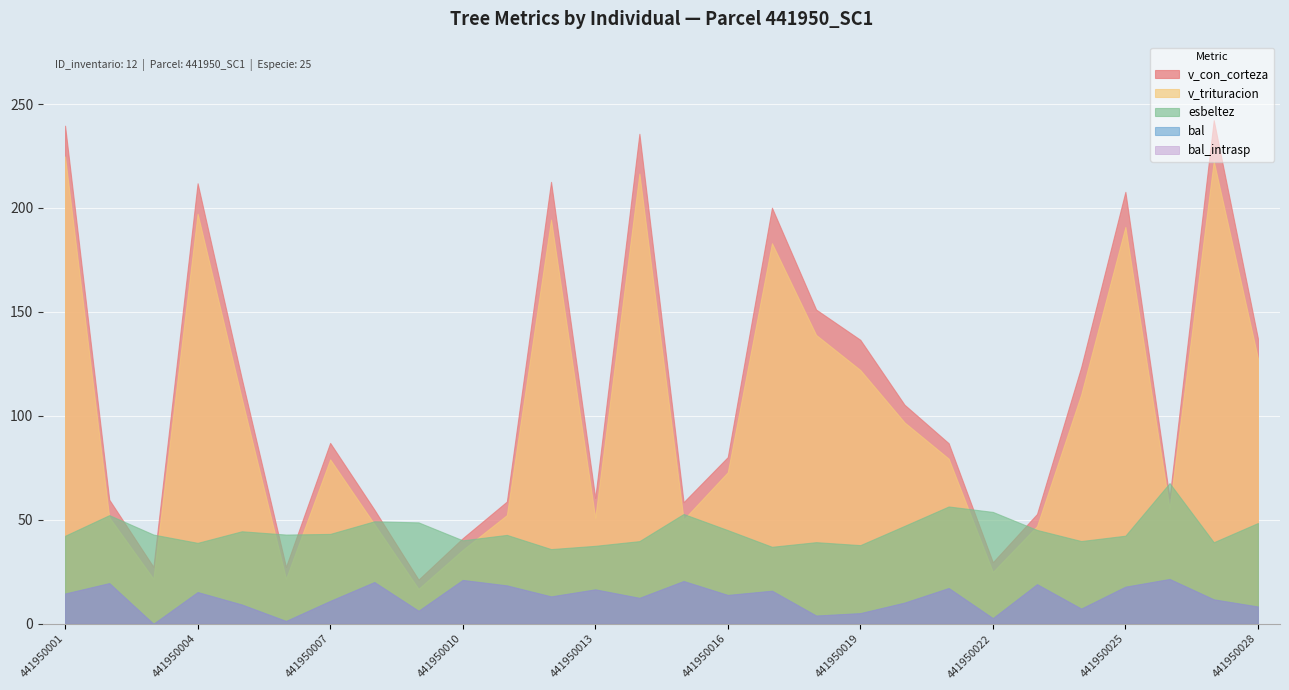

Where is the first local minimum for bal_intrasp?

441950003